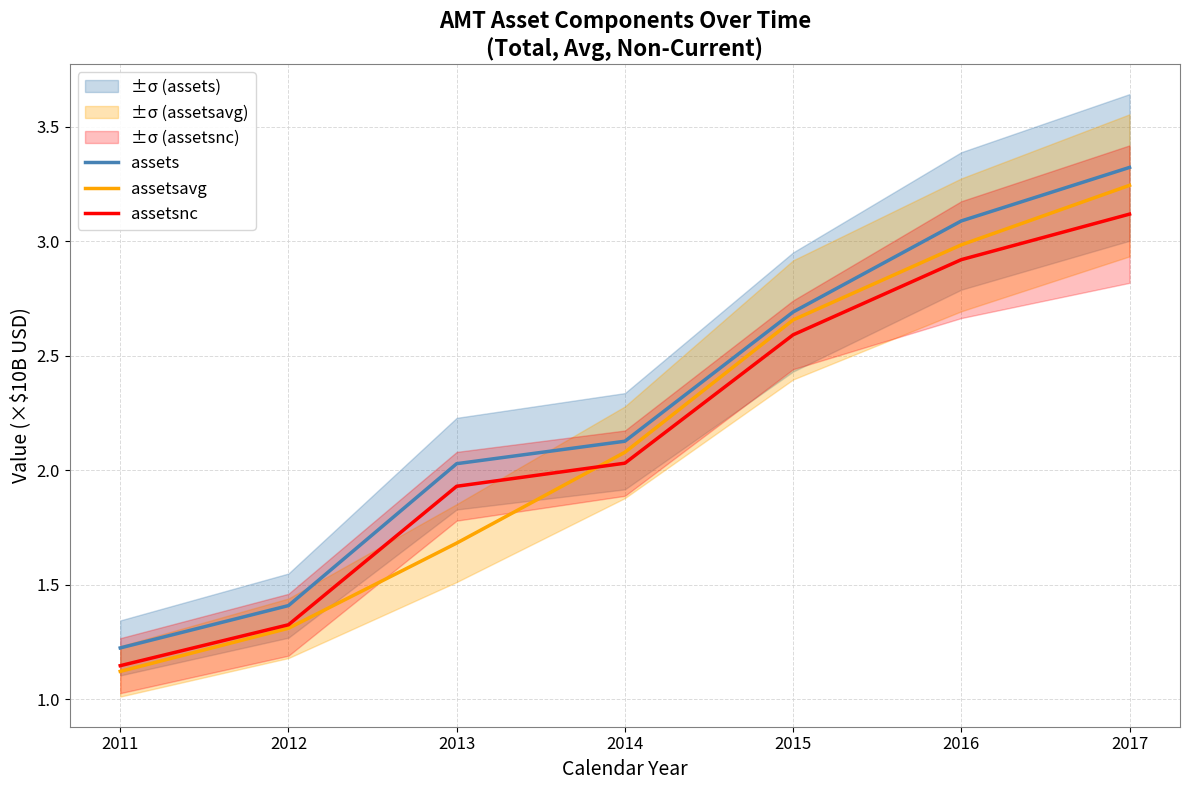

What is the total value across all series at 2014?

6.2